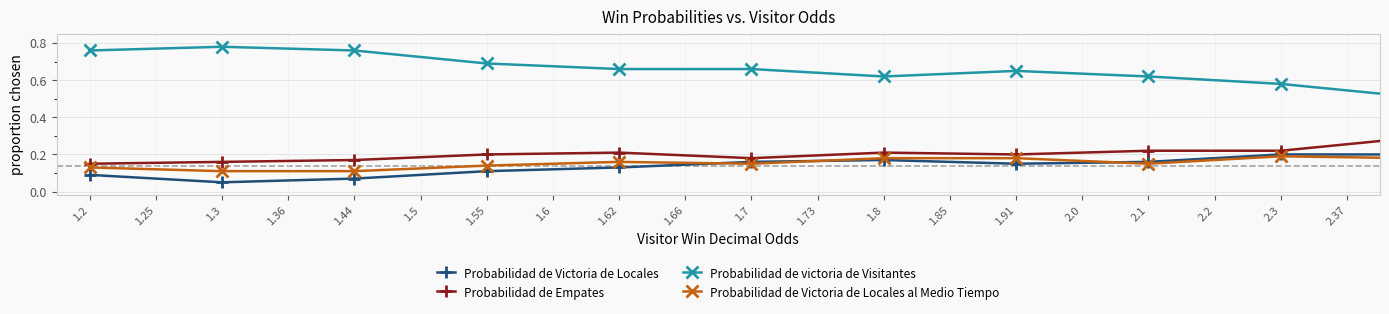

Which series has the widest spread of values?

Probabilidad de victoria de Visitantes